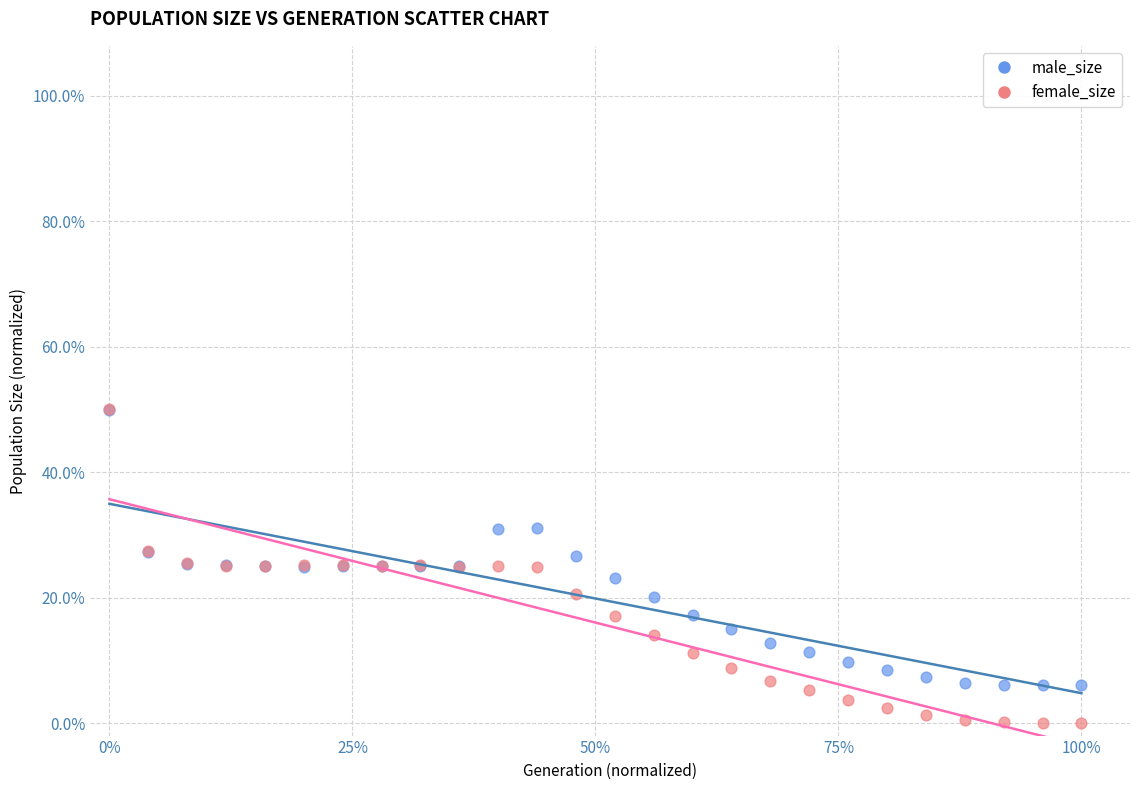

What are all the series names shown in the legend?

male_size, female_size